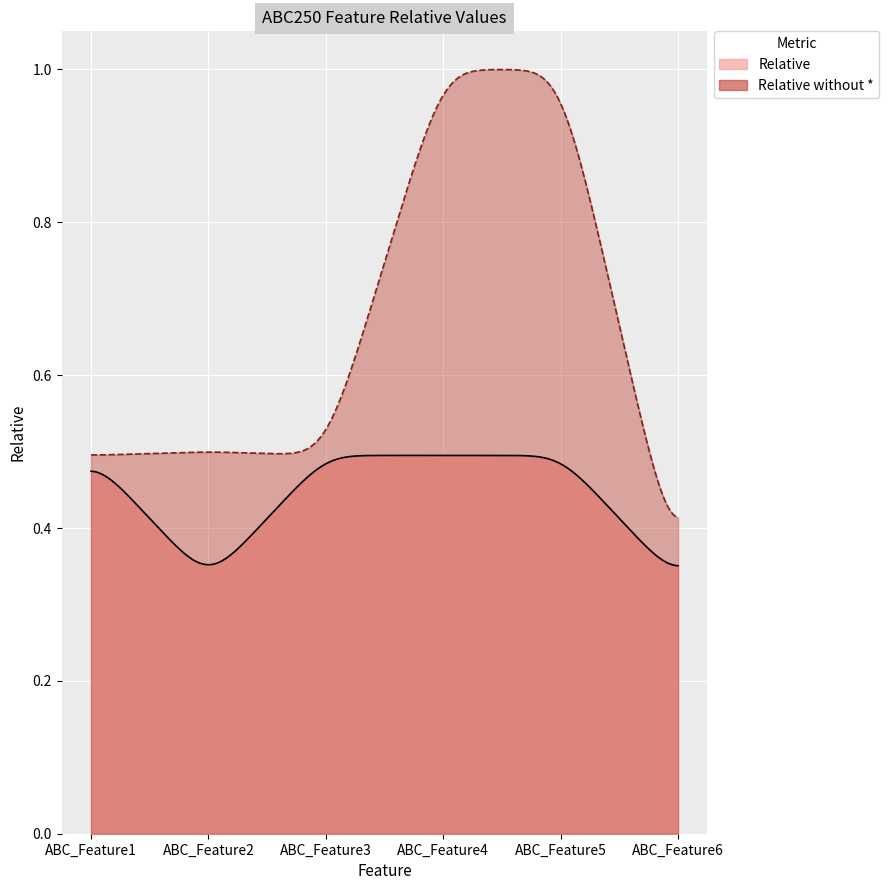

True or false: Relative and Relative without * cross at least once.

False